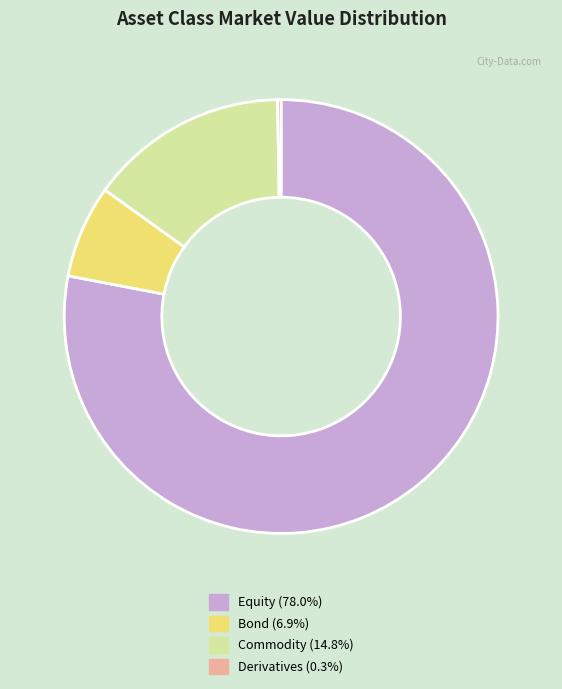

Does any single category account for the majority?

Yes